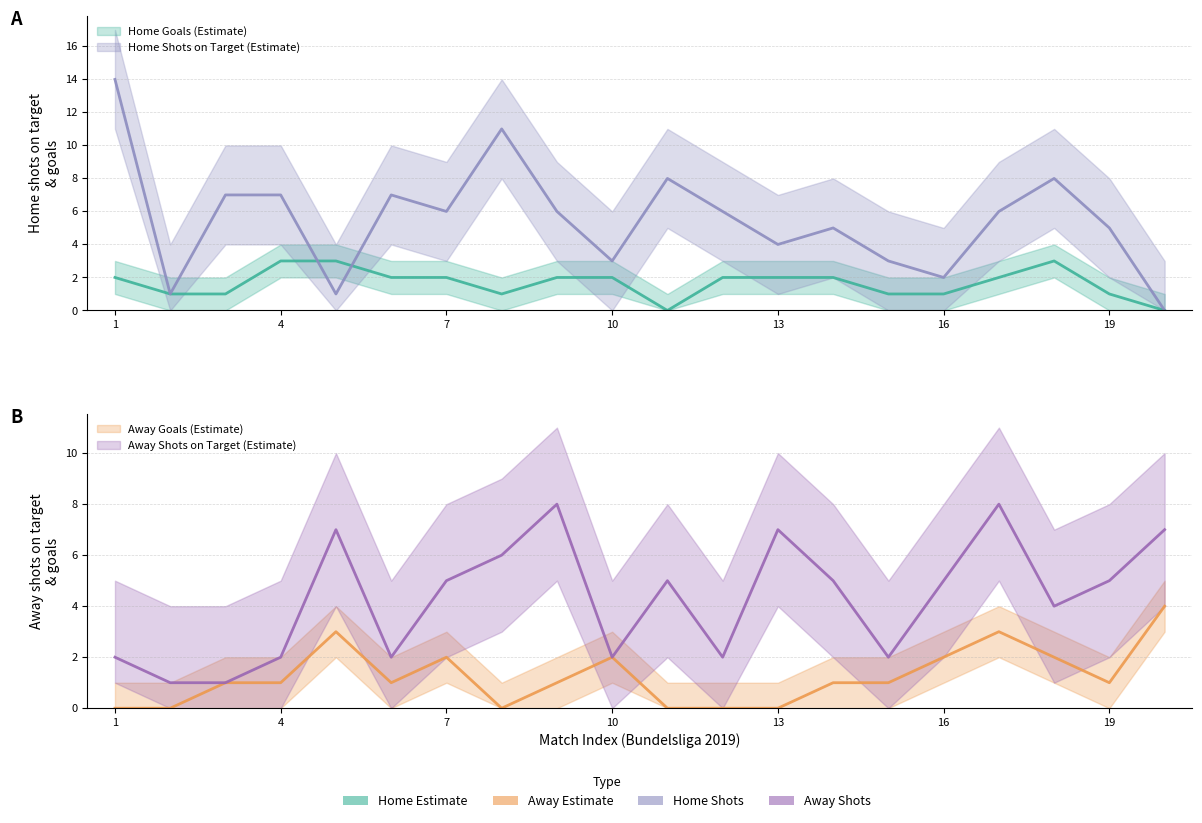

Count the AST values in the range 2 to 7.

16